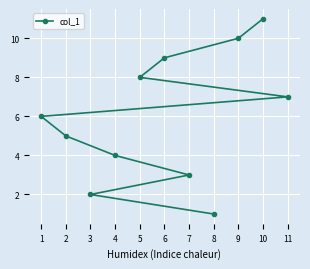

Where is the data nearest to the value 6?

1